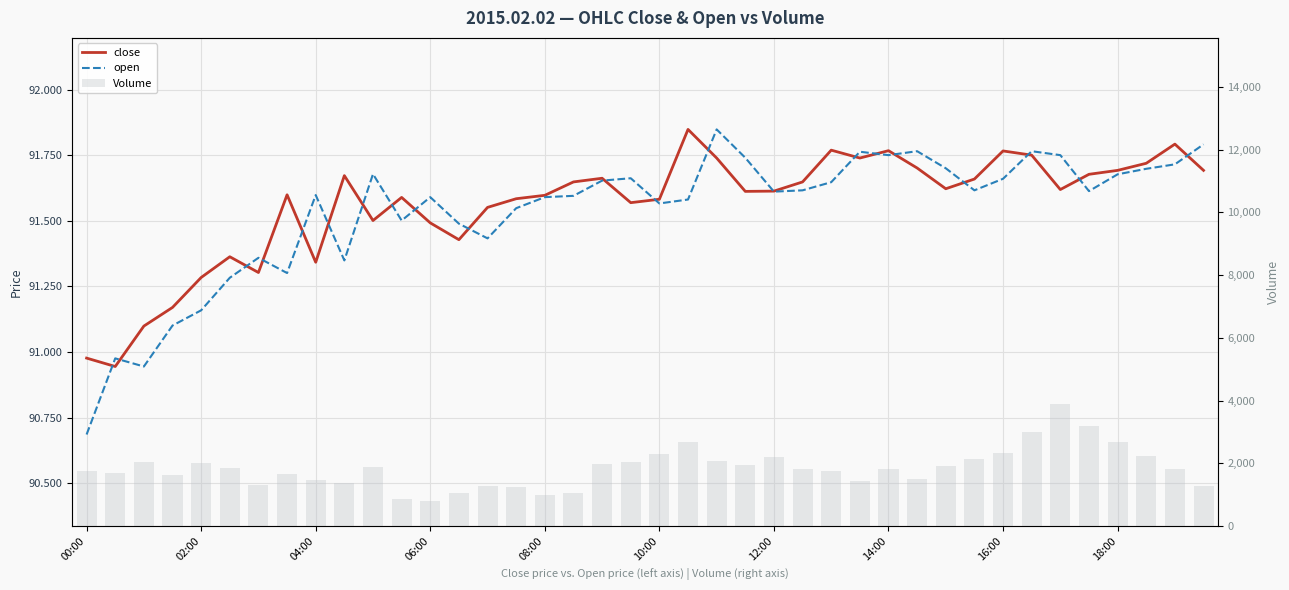

Which label corresponds to the smallest value in the chart?

00:00